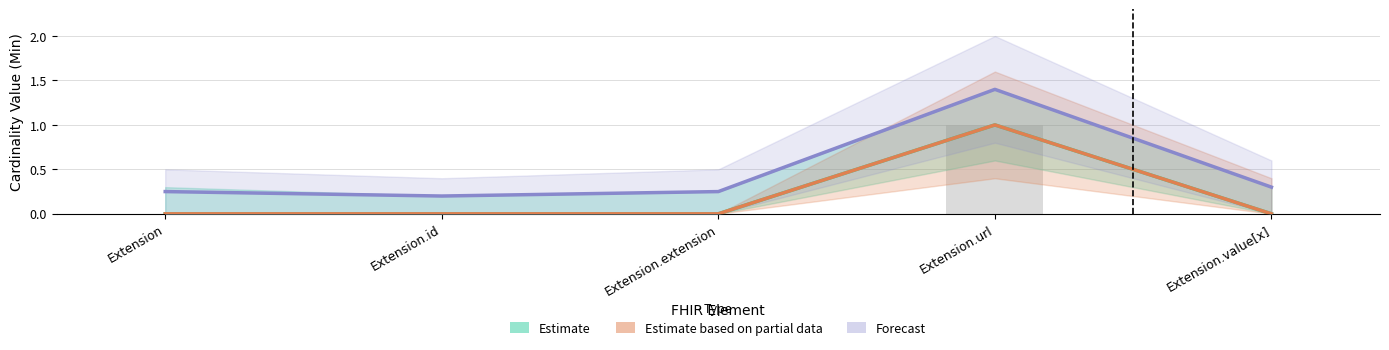

At which label does Forecast reach its minimum?

Extension.id